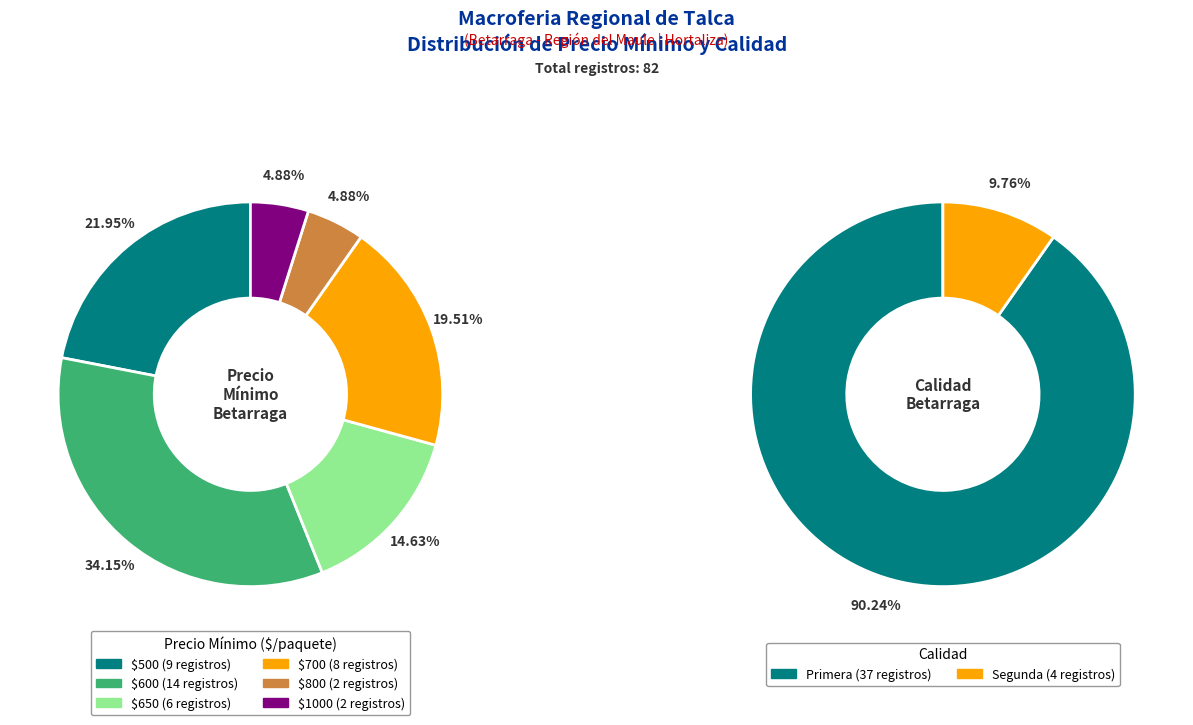

Count the number of slices in the pie.

6